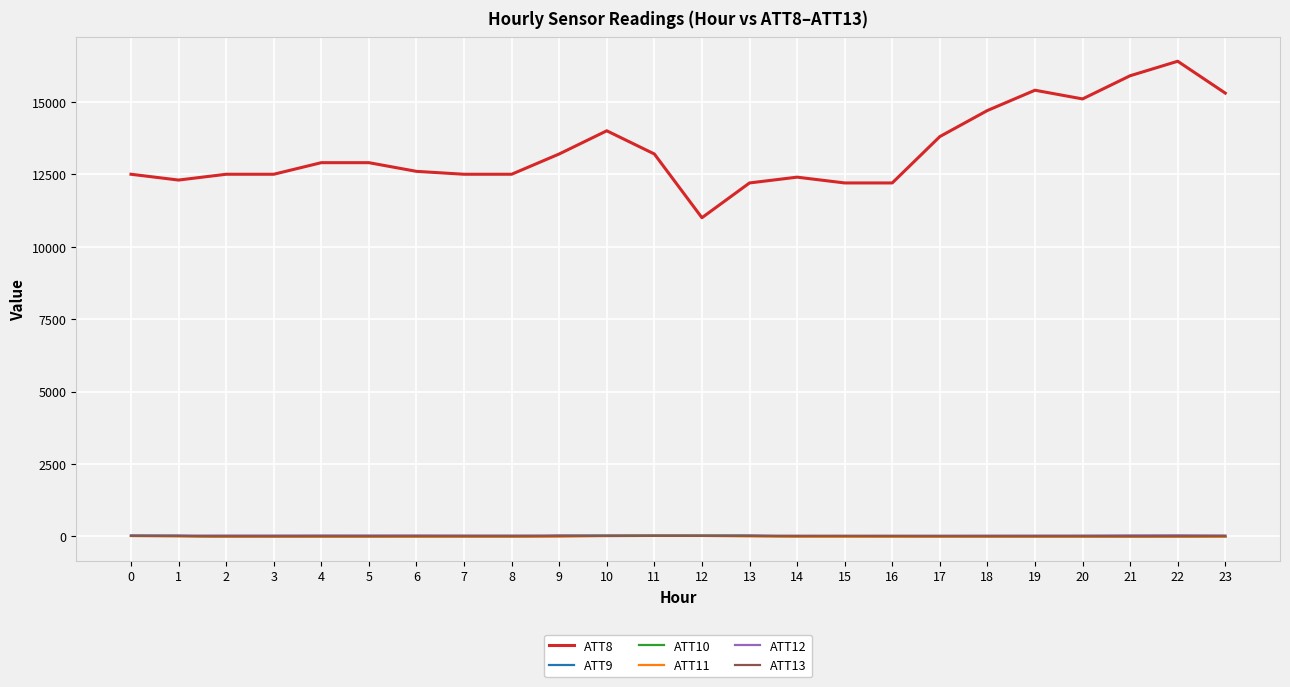

What is the minimum value for ATT9?

-10.0